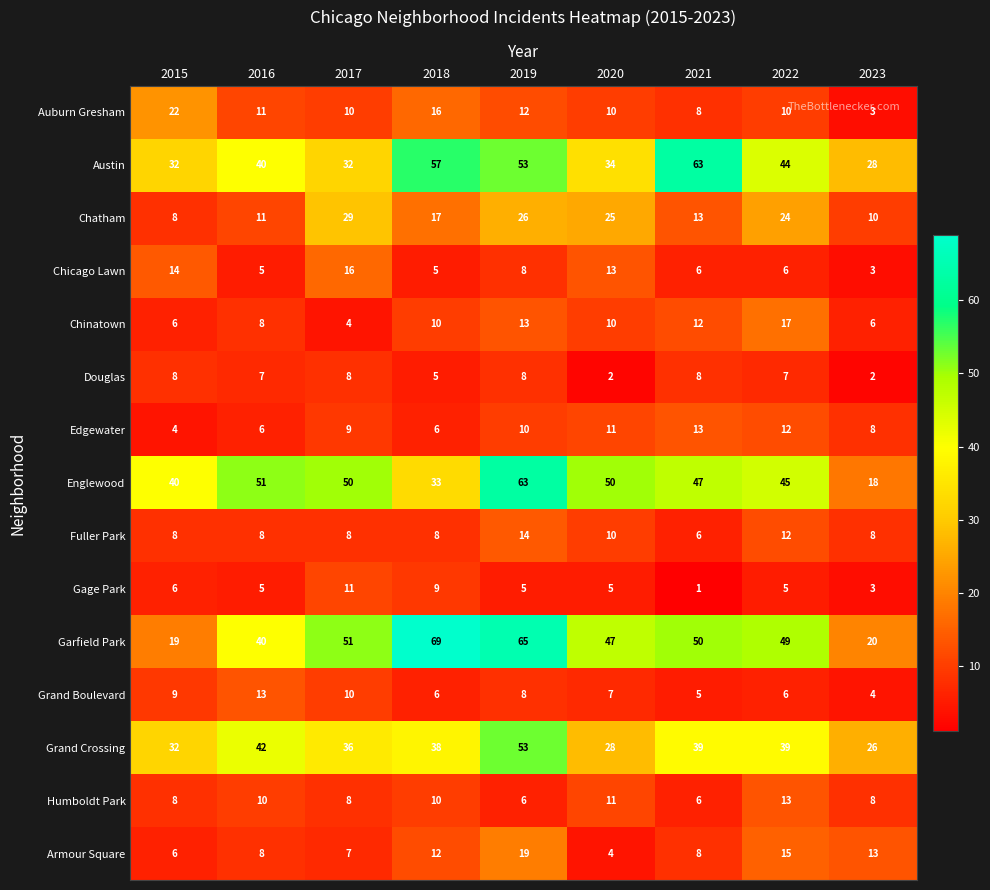

Which category has the lowest value in the Fuller Park series?

2021